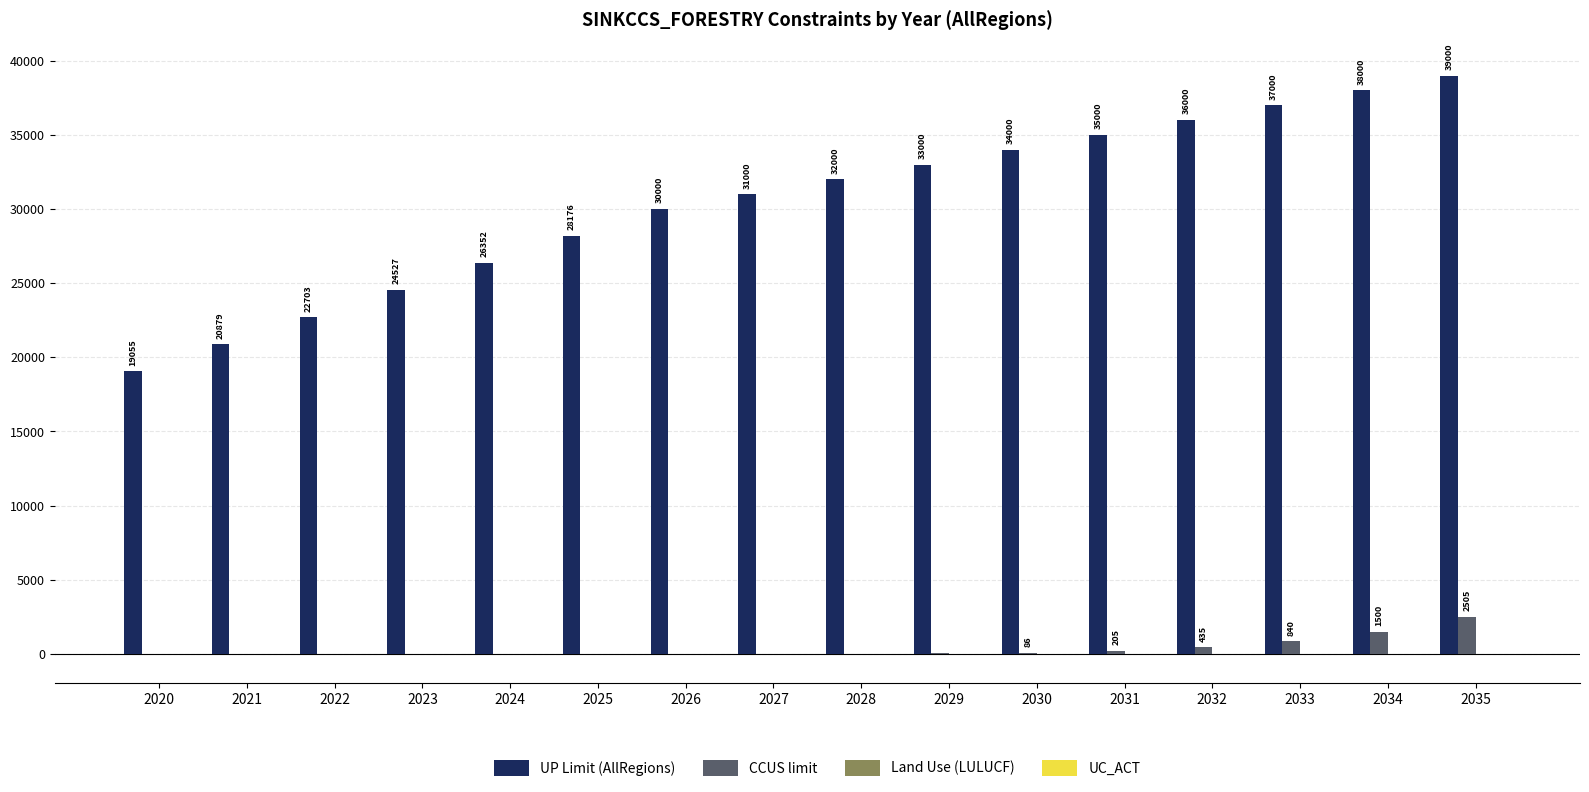

How many series are shown in this chart?

4